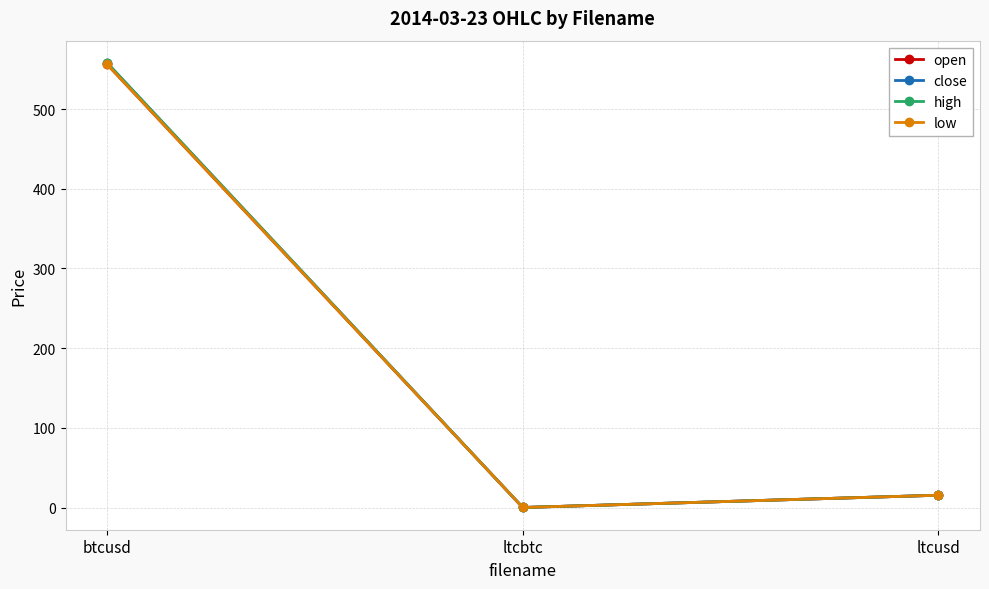

How many values in the low series exceed 15?

2